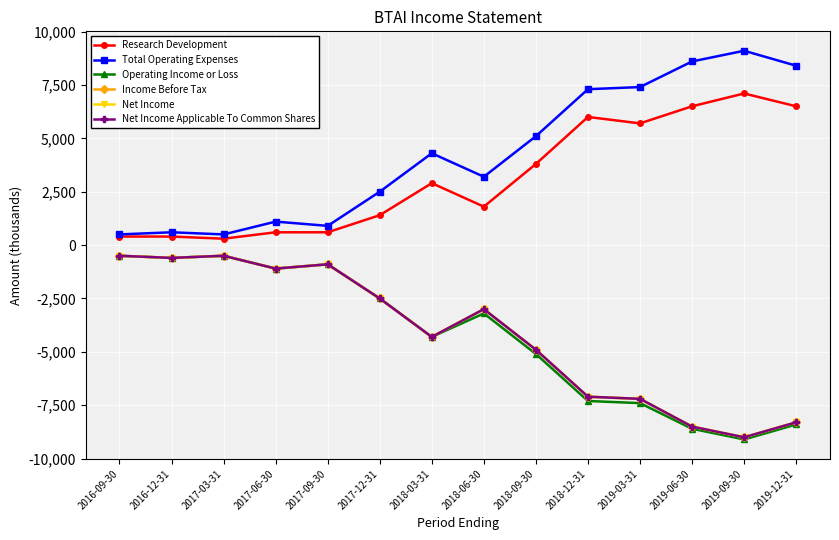

What is the average value of the Income Before Tax series?

-4171